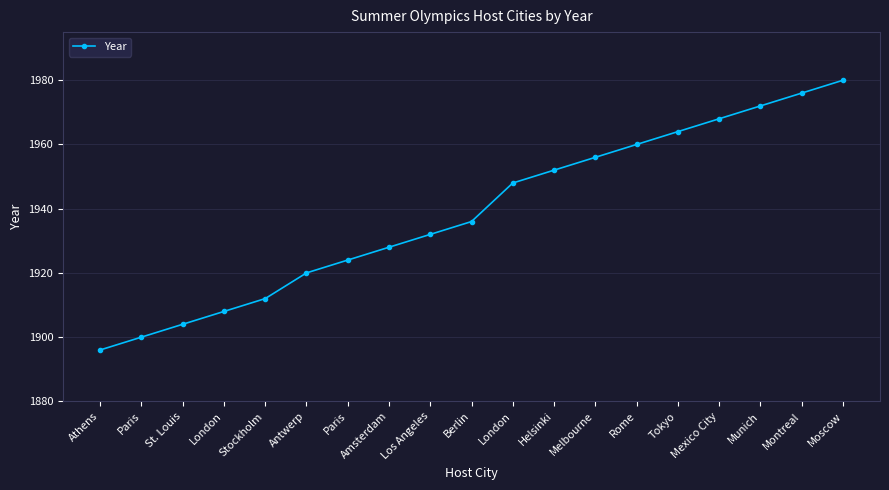

How many lines are shown in the chart?

1